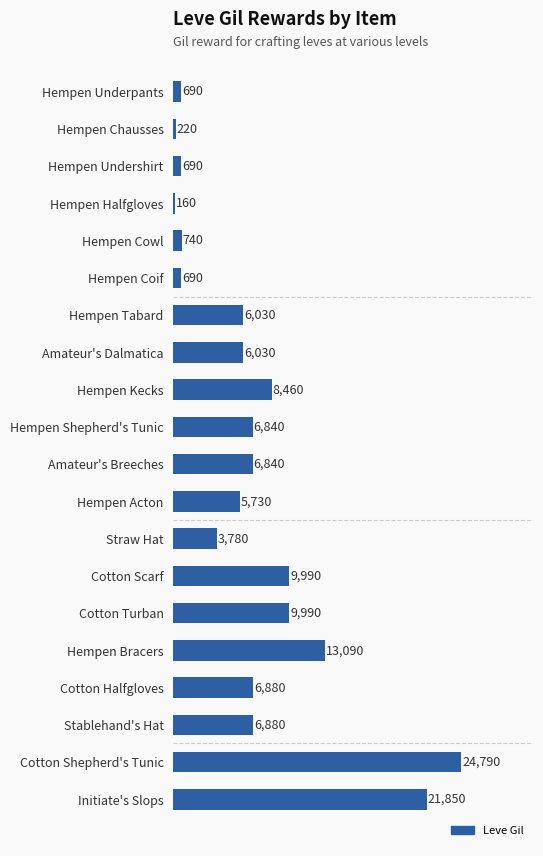

True or false: the data shows 6880 at Stablehand's Hat.

True